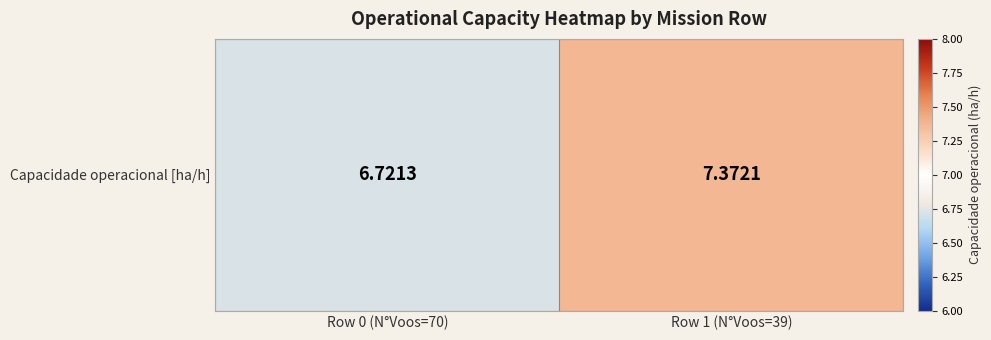

What is the difference between the values at Row 1 (N°Voos=39) and Row 0 (N°Voos=70)?

0.7